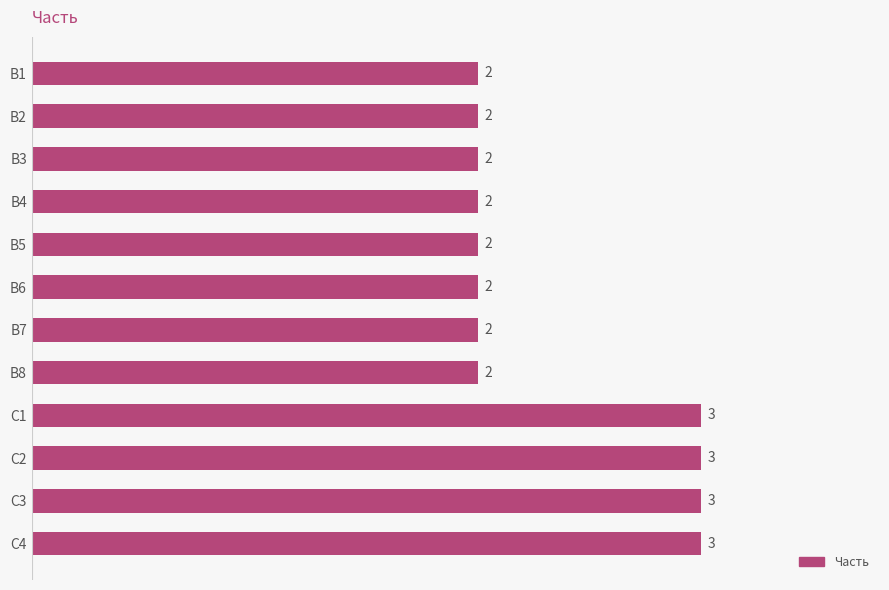

What is the average value?

2